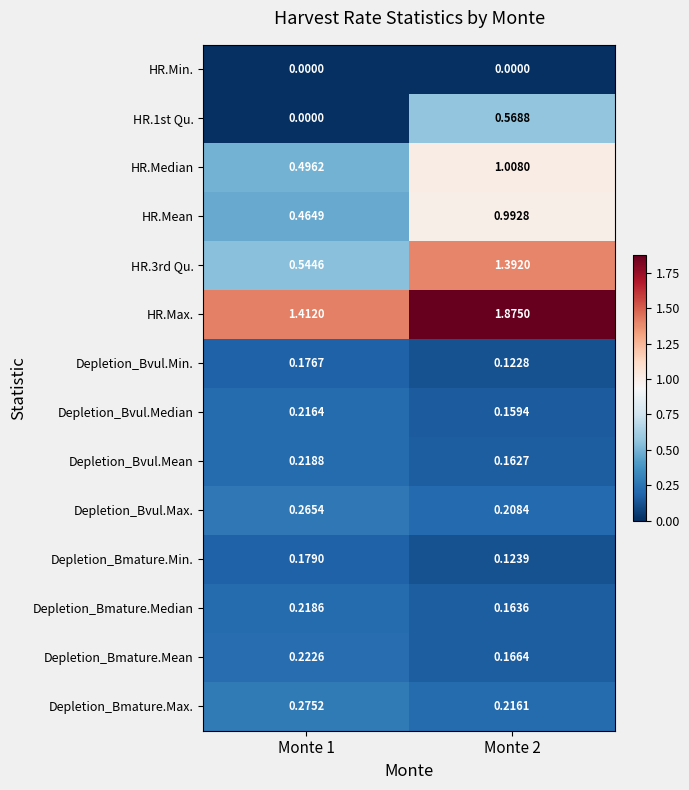

Which series has the largest total across all categories?

HR.Max.